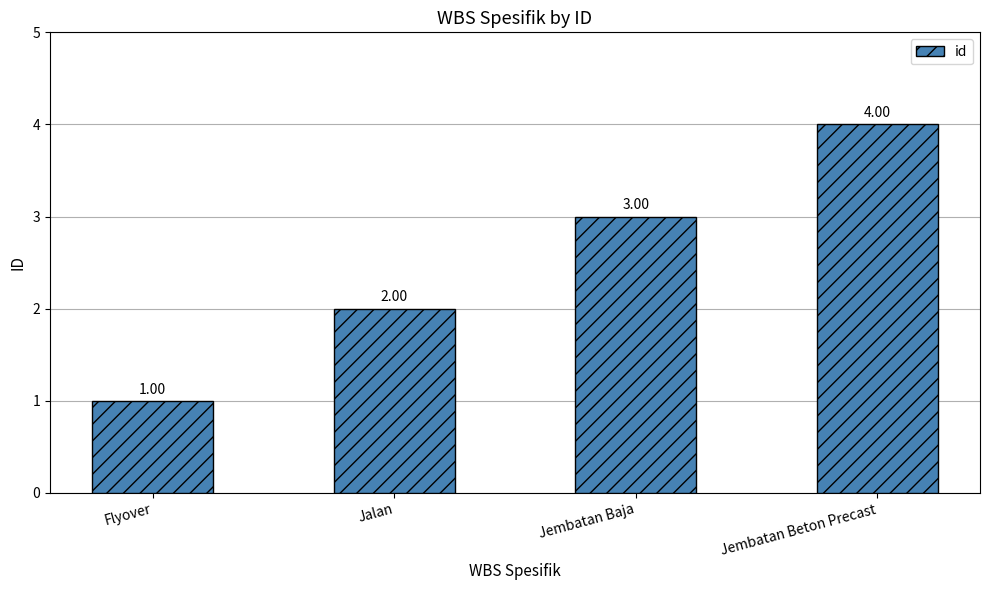

At which label is the value closest to 2?

Jalan